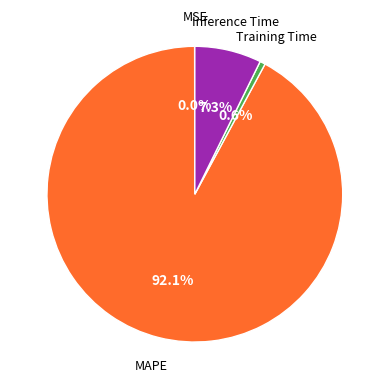

Does any single category account for the majority?

Yes